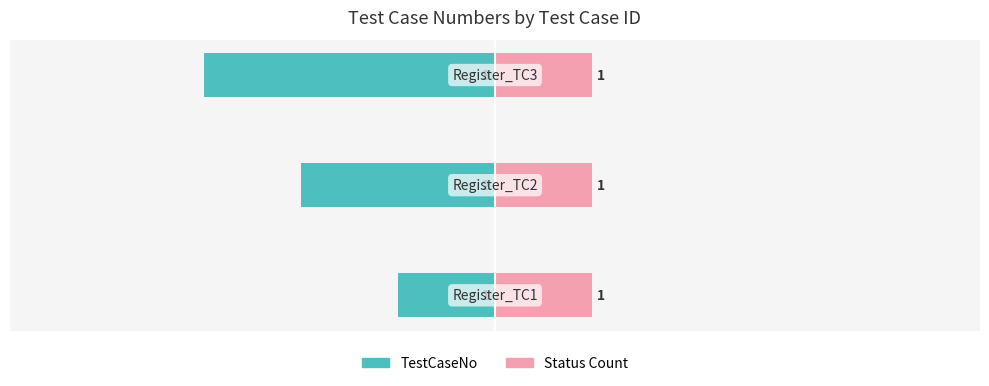

What is the value of the TestCaseNo bar at the 3rd from the left?

-3.0